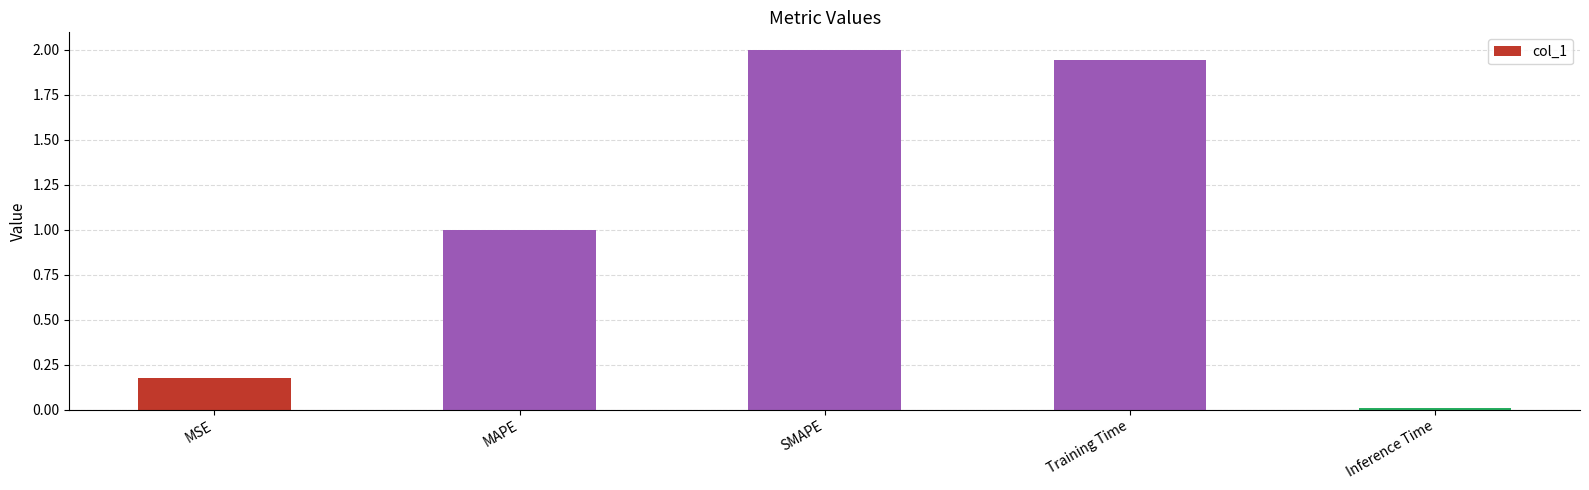

What is the change in value from MSE to SMAPE?

+1.8